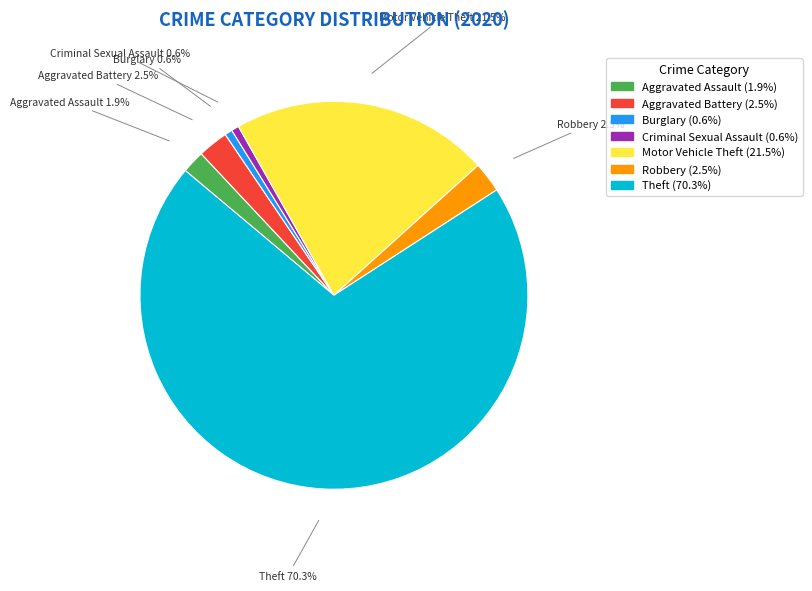

Does Aggravated Assault account for over 50% of the chart?

No